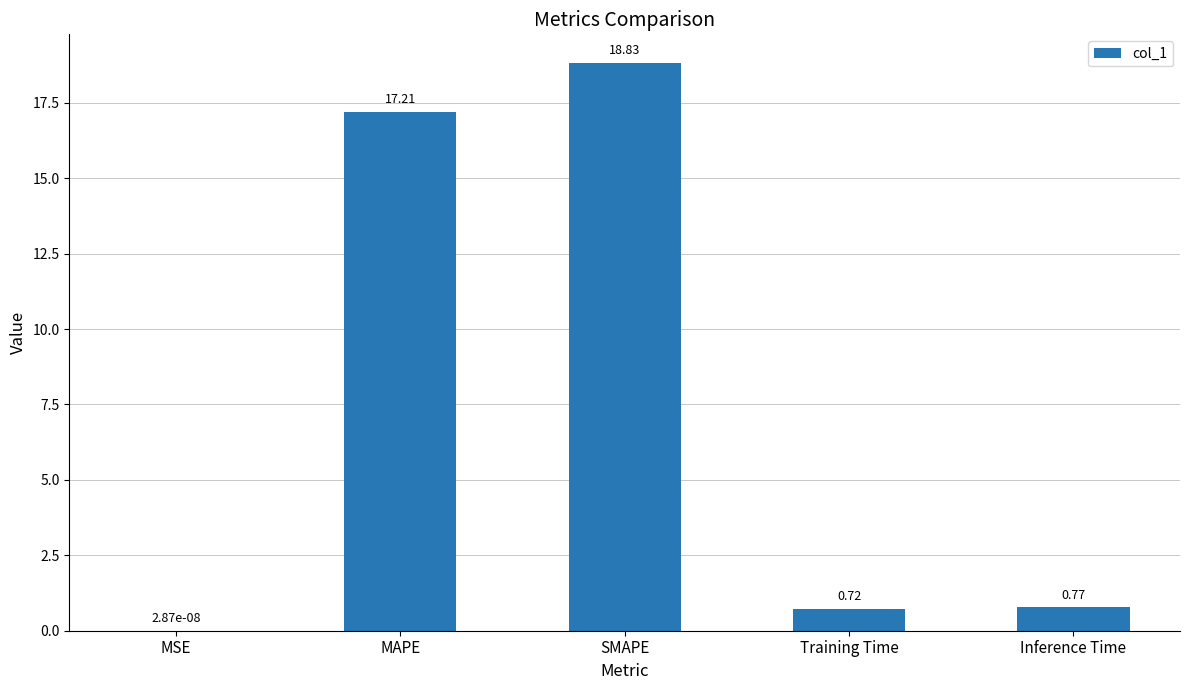

What value does the data have at SMAPE?

18.8